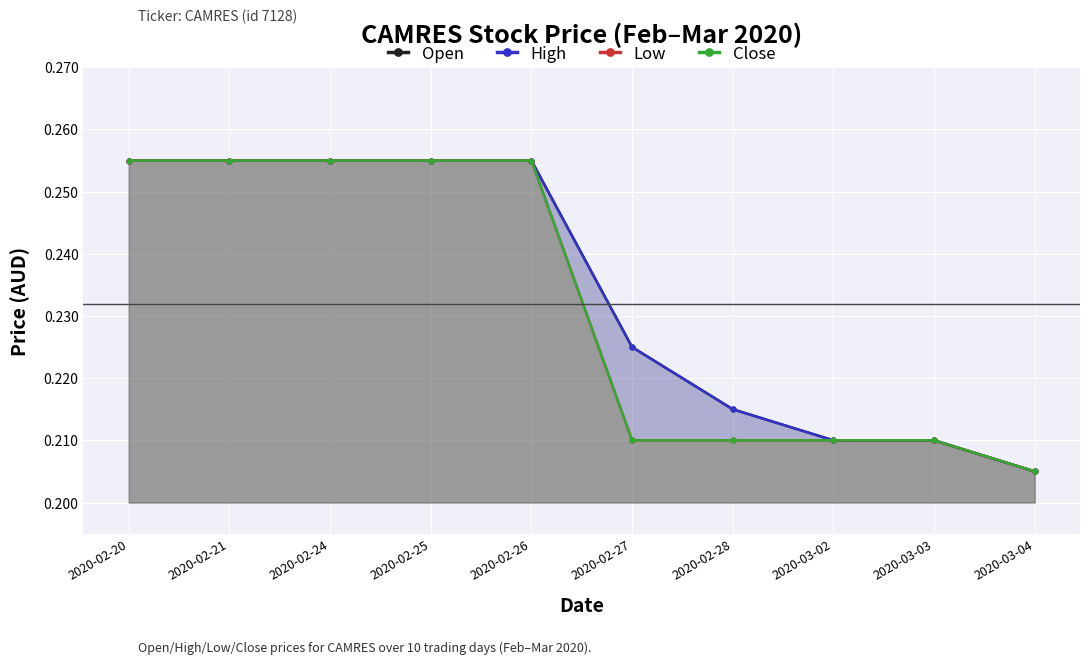

True or false: Open and Close intersect in this chart.

False